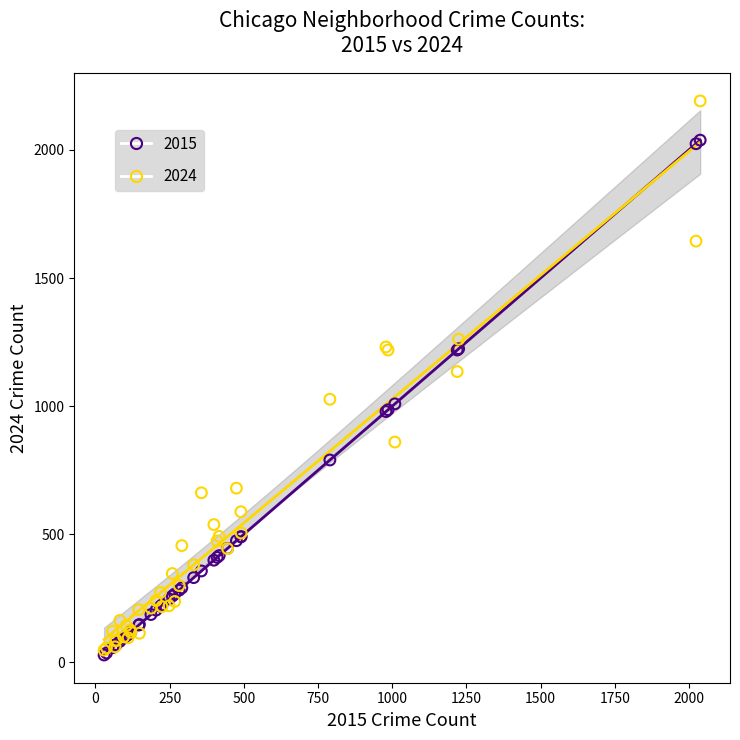

Across all series, what Y value is closest to 1110?

1135